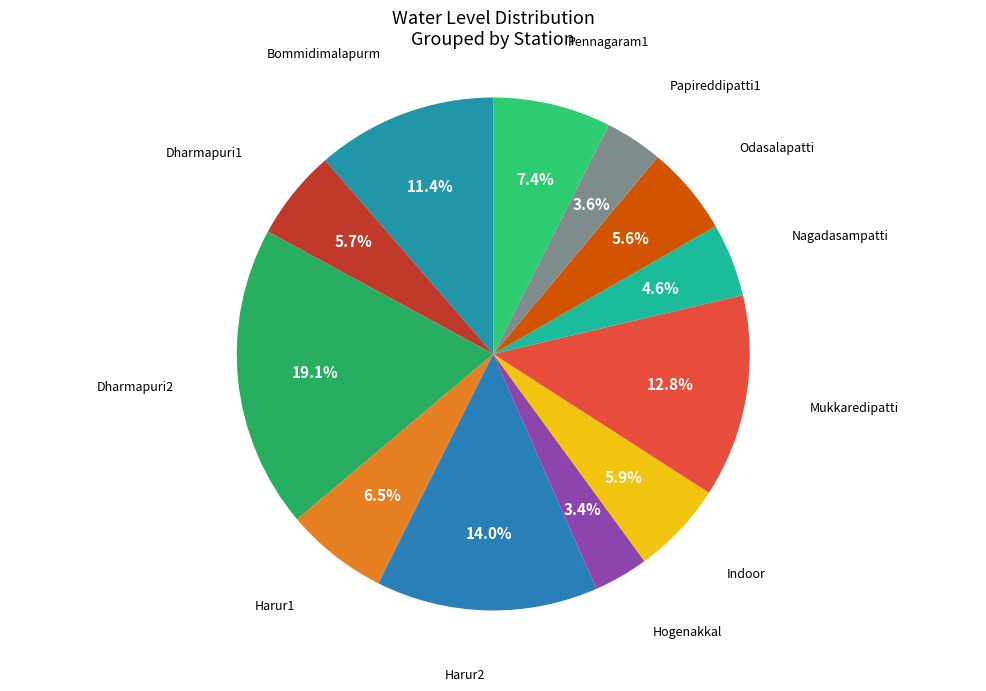

Does any single category account for the majority?

No